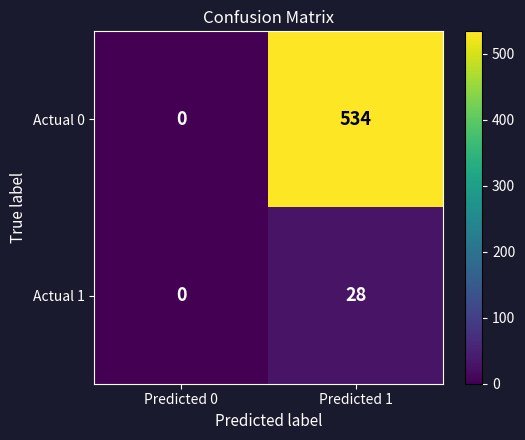

How many distinct data groups are displayed?

2